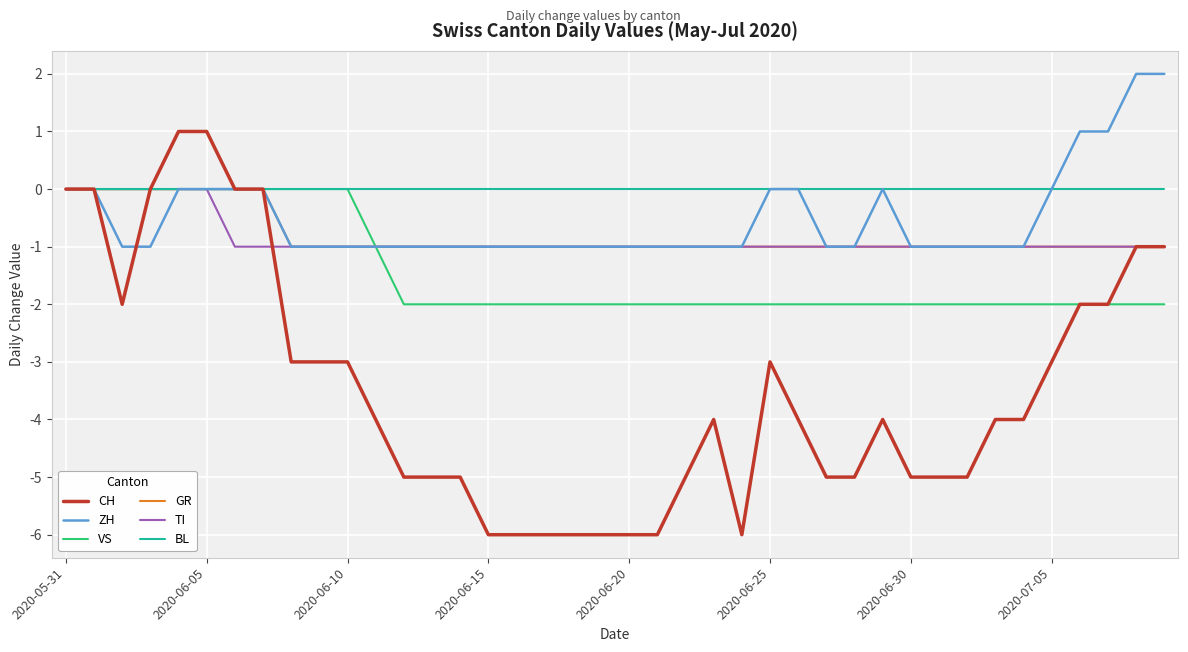

Does the chart display data point markers on the line(s)?

No